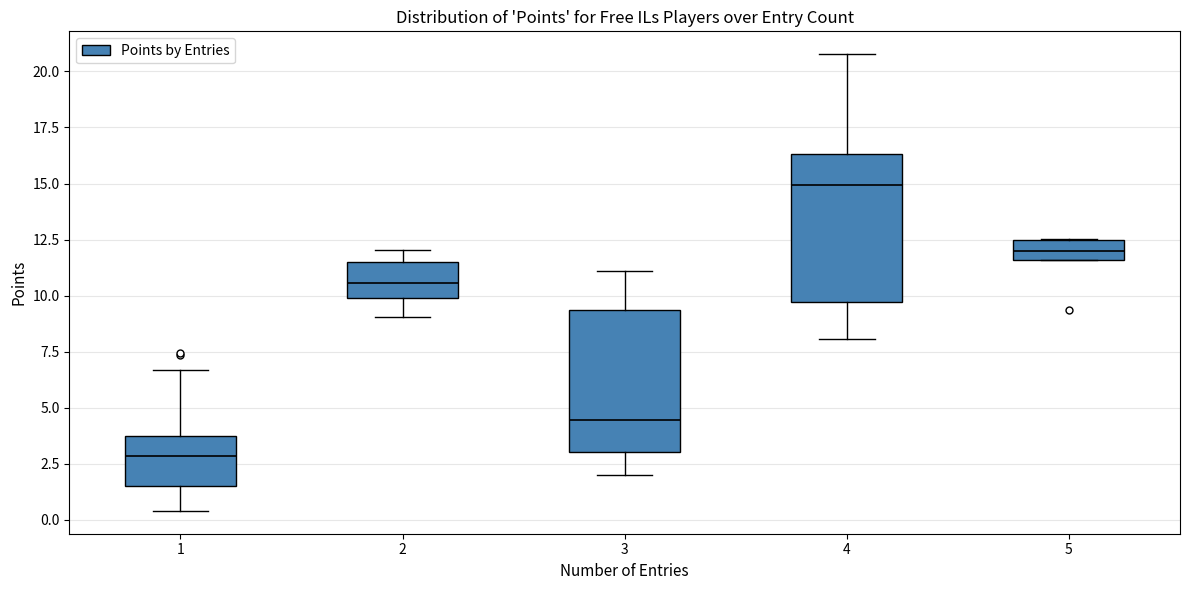

Reading left to right, transcribe this box plot: for each box, give where its median line is, the range the box spans, and where its two whiskers end, as read against the y-axis. The values are not printed on the chart, so give them approximately, as read against the axis.

1: median 3.0, box 1.5 to 3.5, whiskers 0.5 to 6.5
2: median 10.5, box 10.0 to 11.5, whiskers 9.0 to 12.0
3: median 4.5, box 3.0 to 9.5, whiskers 2.0 to 11.0
4: median 15.0, box 9.5 to 16.5, whiskers 8.0 to 21.0
5: median 12.0, box 11.5 to 12.5, whiskers 11.5 to 12.5